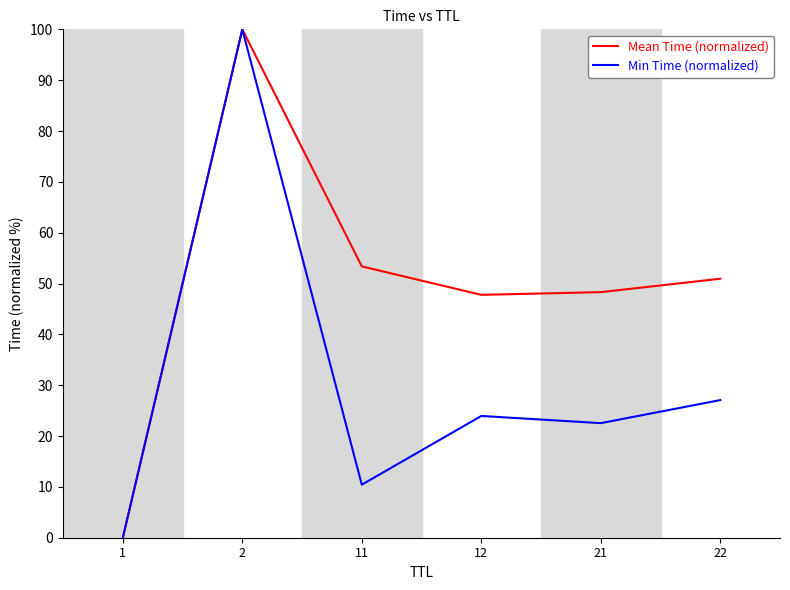

List the series in order of their overall mean, lowest first.

Min Time (normalized), Mean Time (normalized)